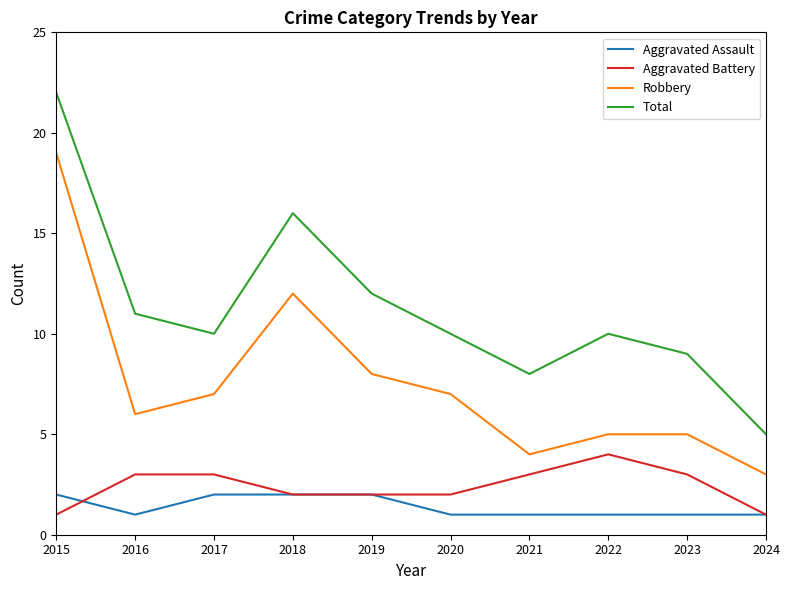

What are all the series names shown in the legend?

Aggravated Assault, Aggravated Battery, Robbery, Total